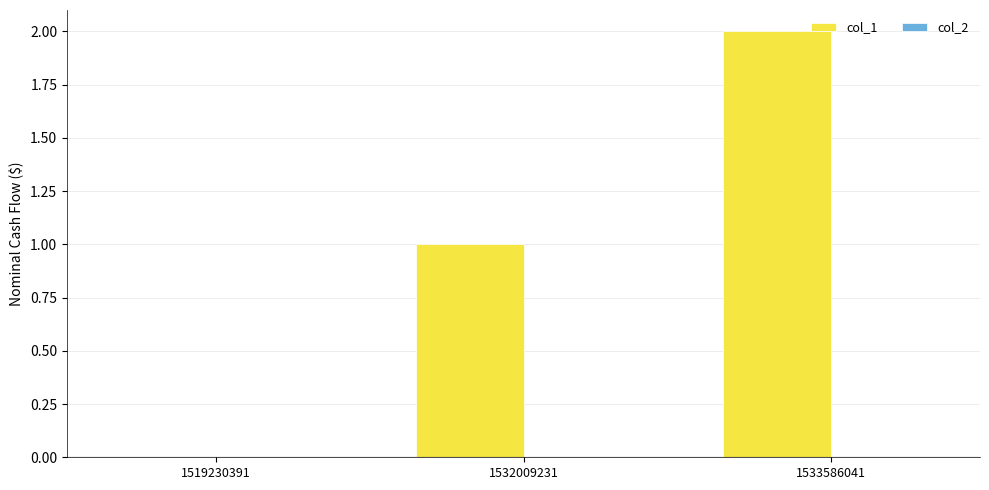

Is it true that the value at 1519230391 is -1?

False